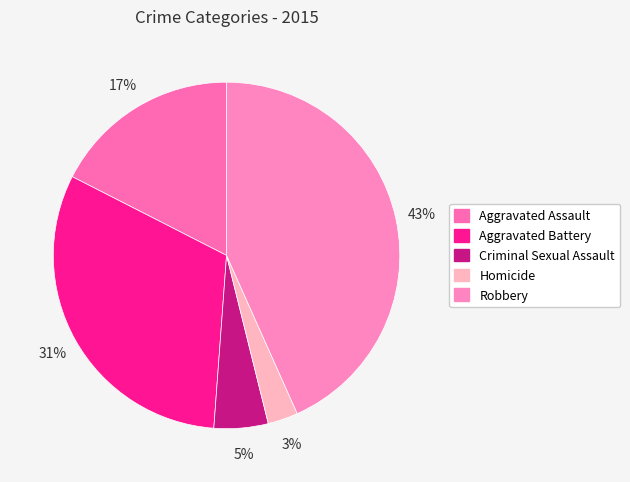

To the nearest percent, what is the combined percentage of Aggravated Battery and Homicide?

34%